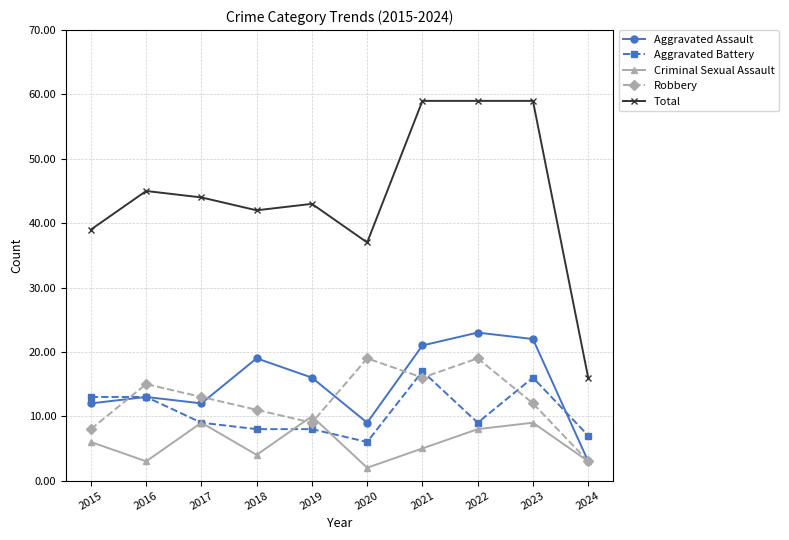

True or false: Criminal Sexual Assault has a value of 3 at 2022.

False